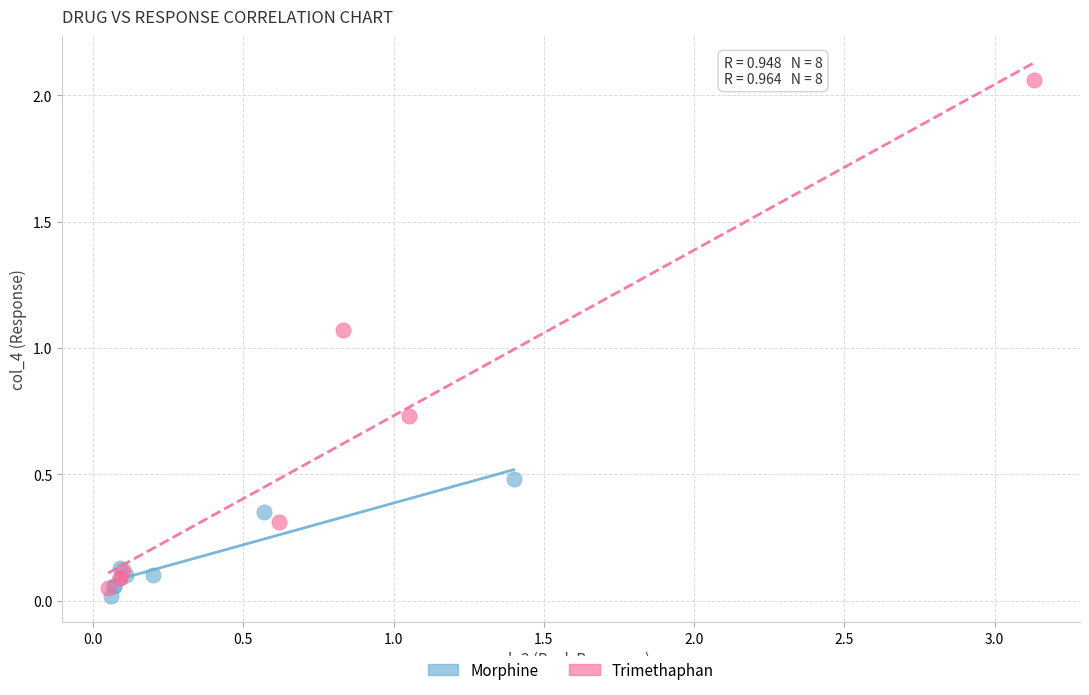

Which series has the largest Y range (max minus min)?

Trimethaphan